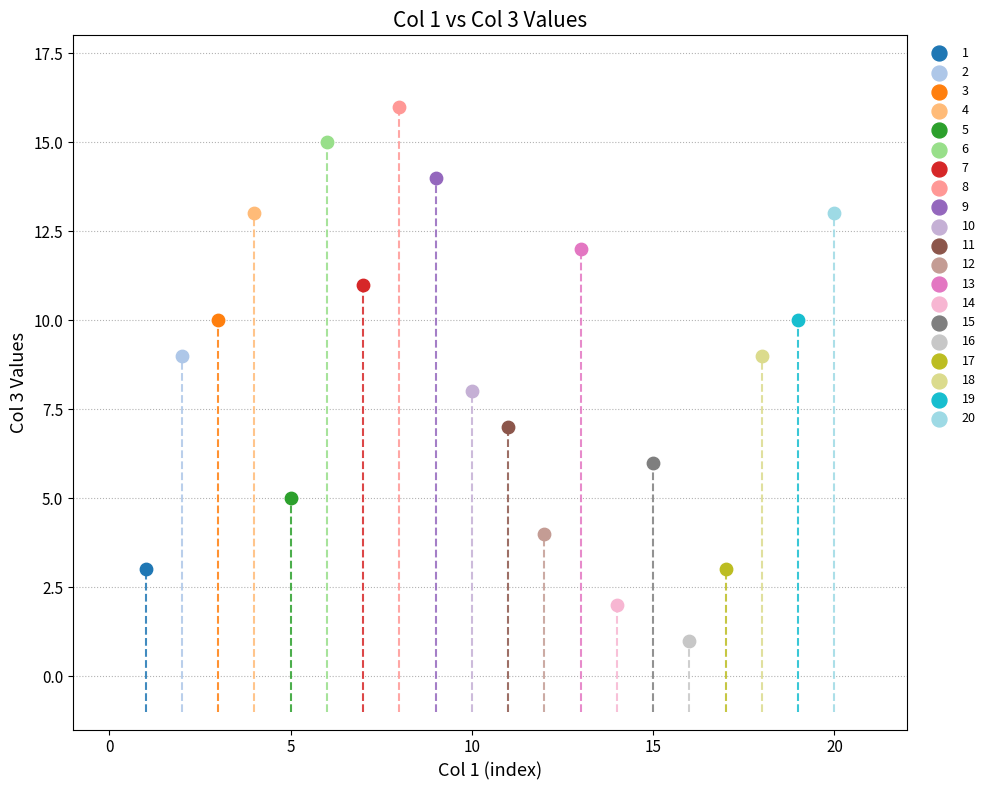

What are all the series names shown in the legend?

1, 2, 3, 4, 5, 6, 7, 8, 9, 10, 11, 12, 13, 14, 15, 16, 17, 18, 19, 20